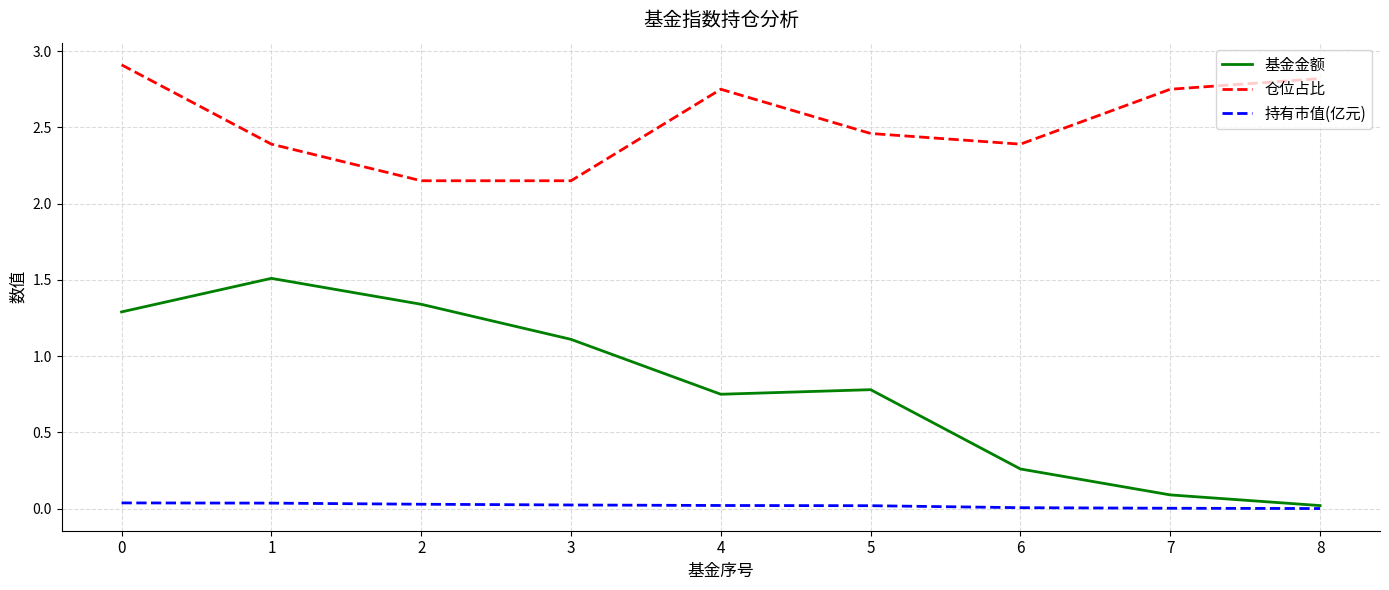

True or false: 仓位占比 and 基金金额 cross at least once.

False